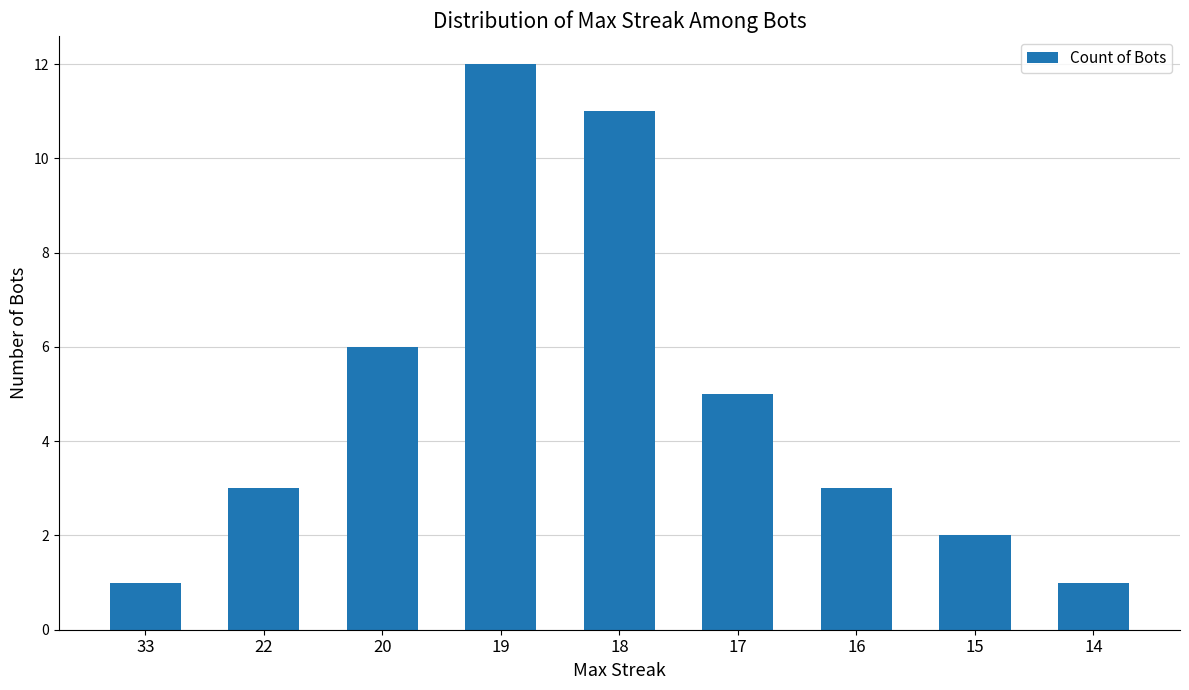

Is it true that the value at 22 is 2?

False